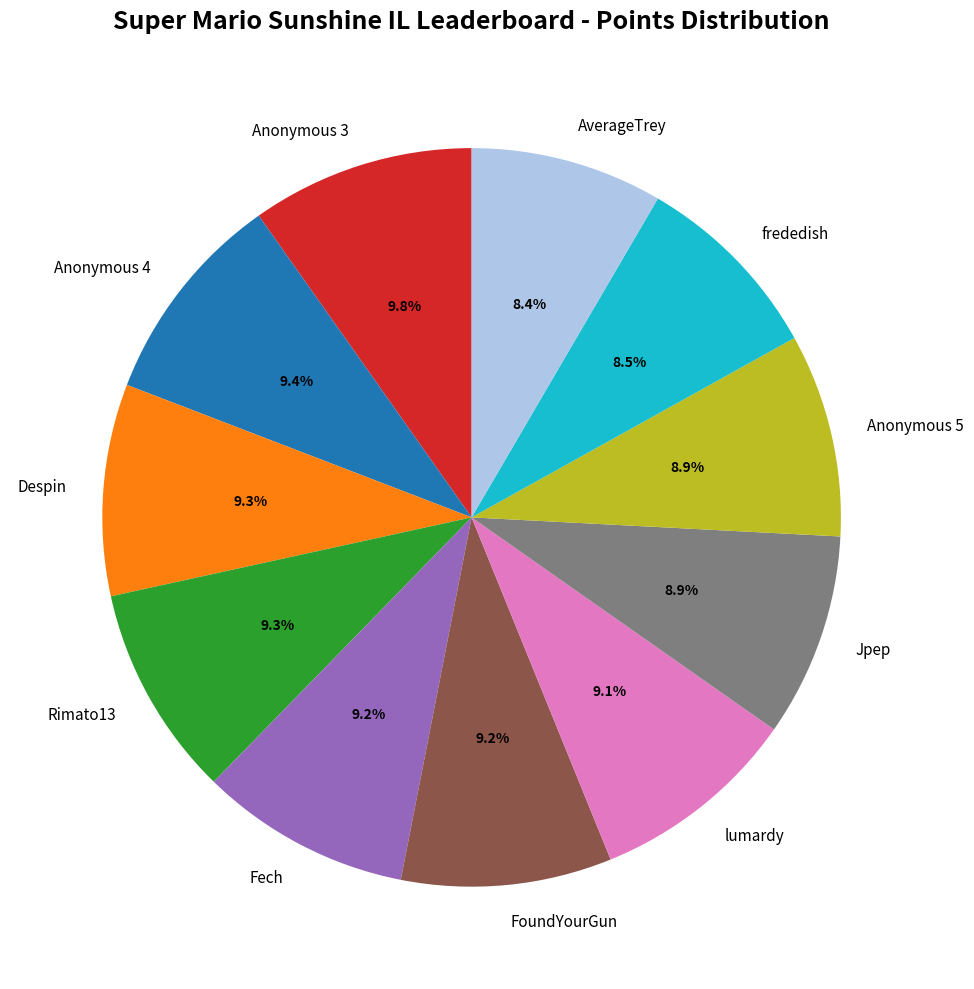

Does Jpep account for over 50% of the chart?

No